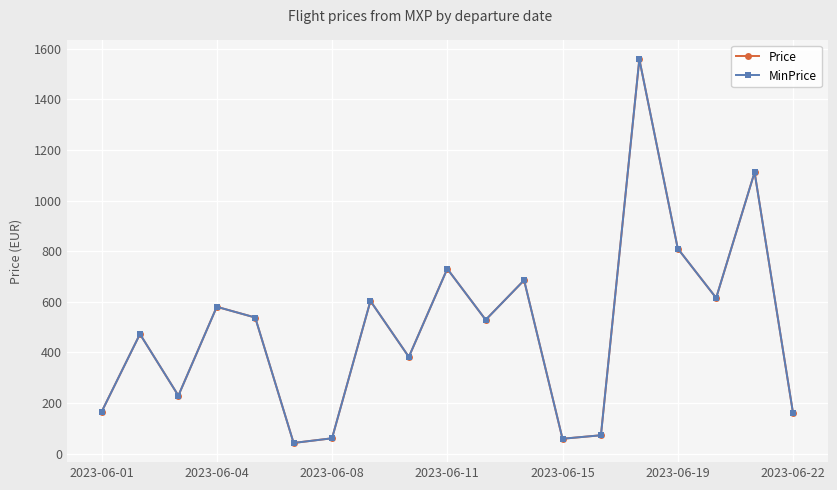

True or false: Price has more than 2 points higher than both neighbors.

True